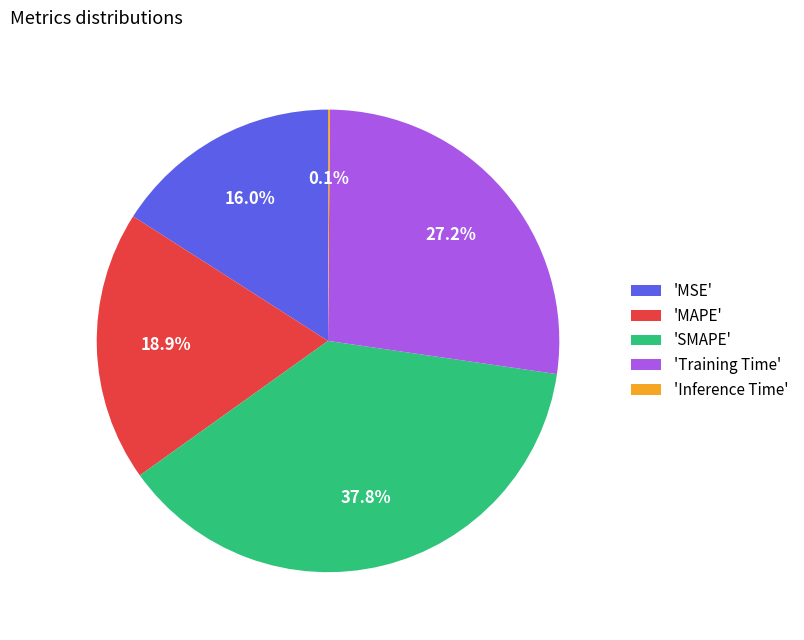

Which category has the biggest portion of the pie?

'SMAPE'